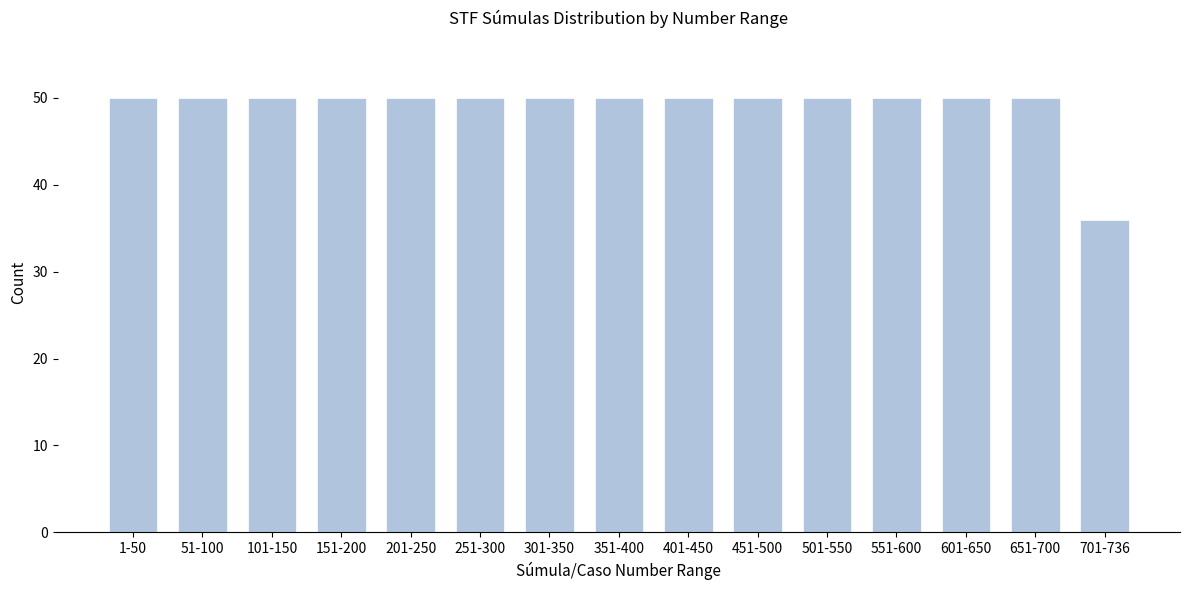

Reading left to right, what are all the values shown in this chart?

50	50	50	50	50	50	50	50	50	50	50	50	50	50	36